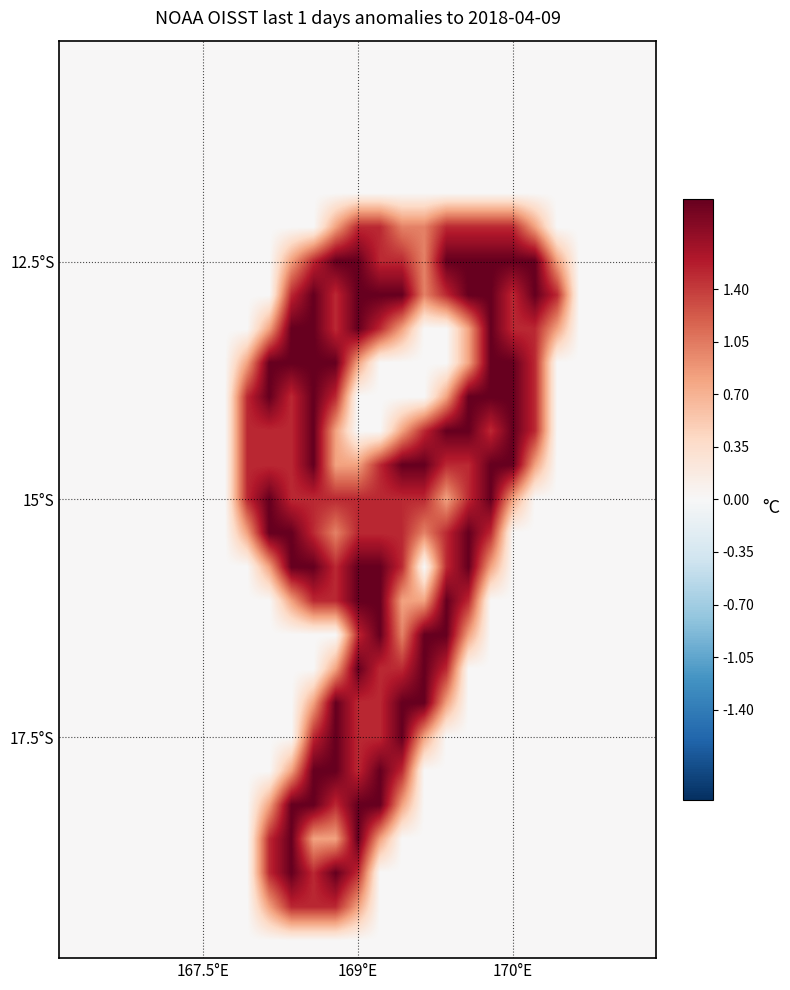

How many distinct data groups are displayed?

27